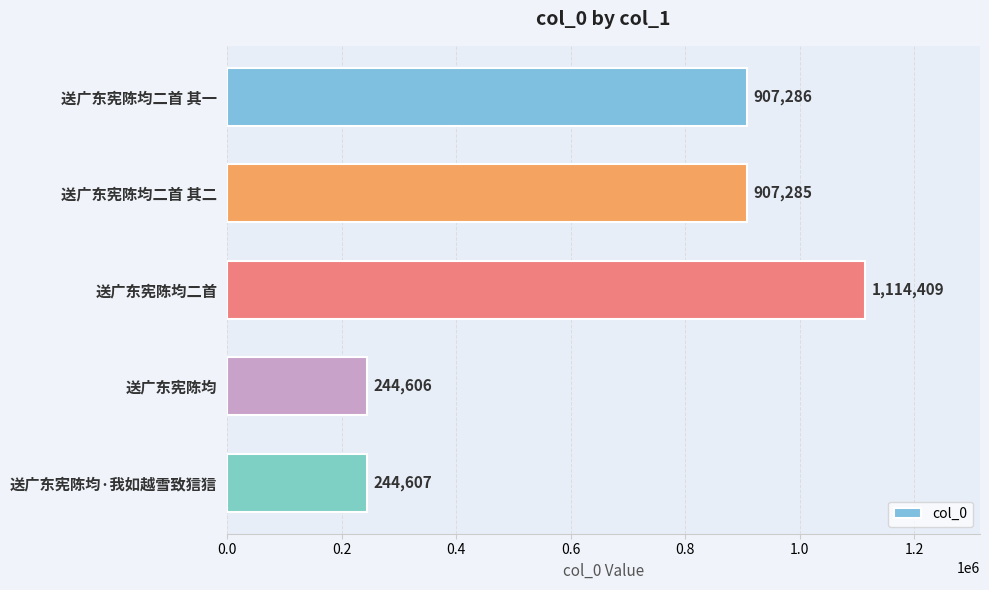

What is the difference between the maximum and minimum values?

869803